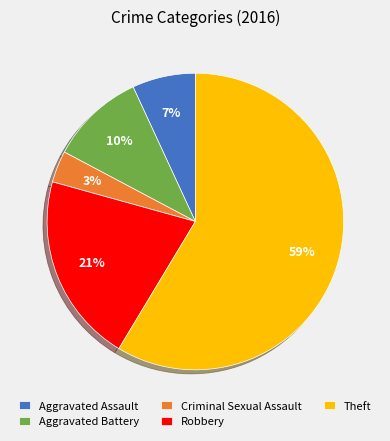

Count the number of slices in the pie.

5